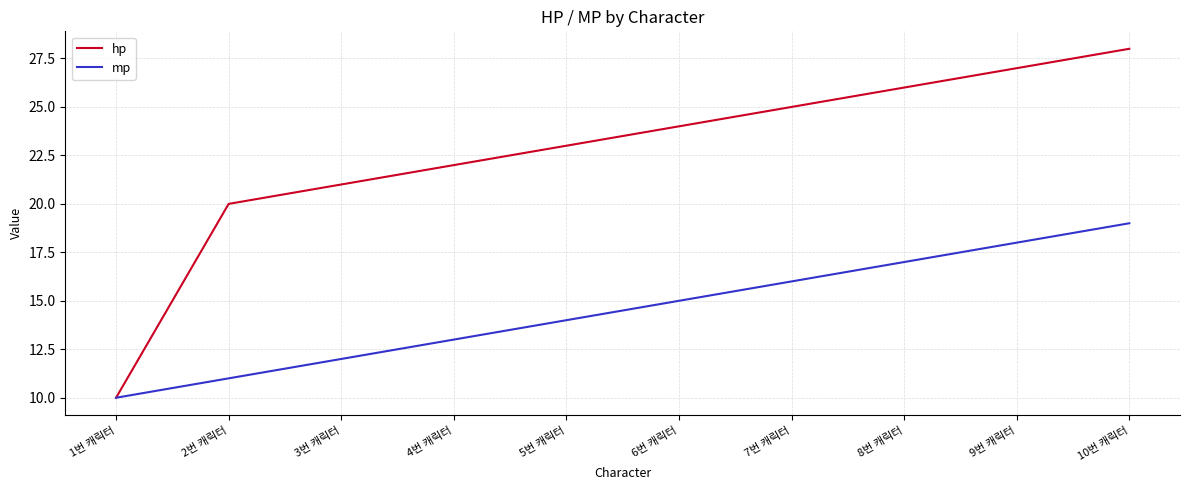

What position from the right is 4번 캐릭터?

7